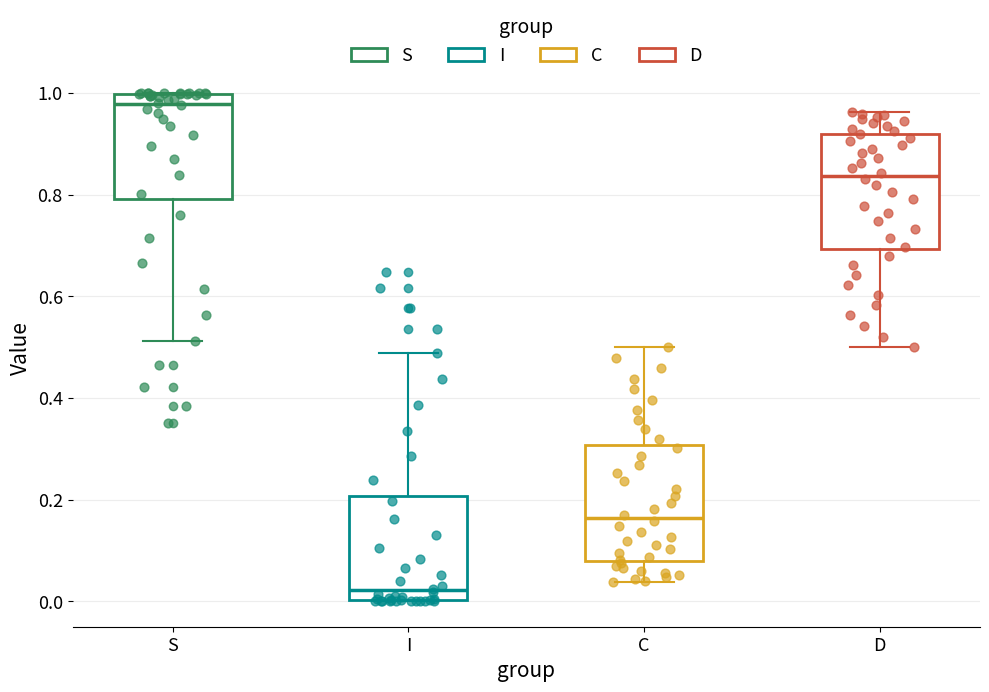

Reading left to right, transcribe this box plot: for each box, give where its median line is, the range the box spans, and where its two whiskers end, as read against the y-axis. The values are not printed on the chart, so give them approximately, as read against the axis.

S: median 0.98, box 0.80 to 1.00, whiskers 0.52 to 1.00
I: median 0.02, box 0.00 to 0.20, whiskers 0.00 to 0.48
C: median 0.16, box 0.08 to 0.30, whiskers 0.04 to 0.50
D: median 0.84, box 0.70 to 0.92, whiskers 0.50 to 0.96